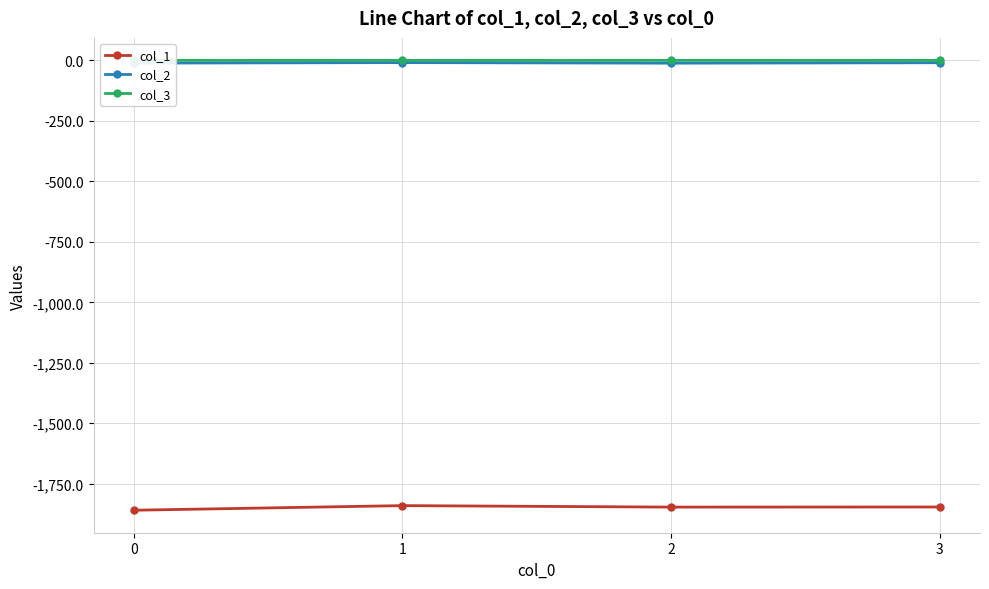

The value of col_1 at 0 is -3266.3. True or false?

False